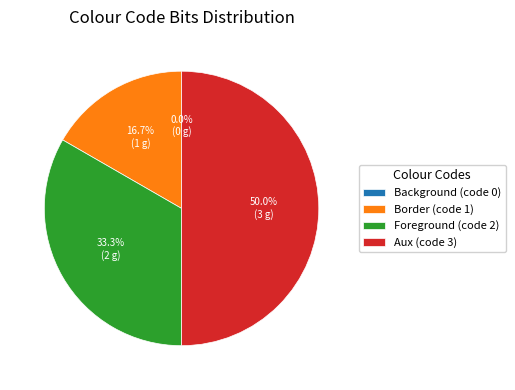

What portion of the pie excludes Border (code 1)?

83.3%